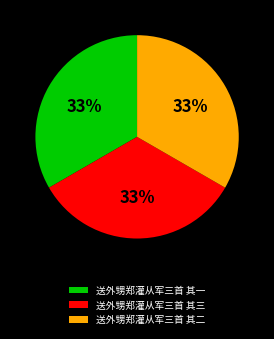

Count the number of slices in the pie.

3